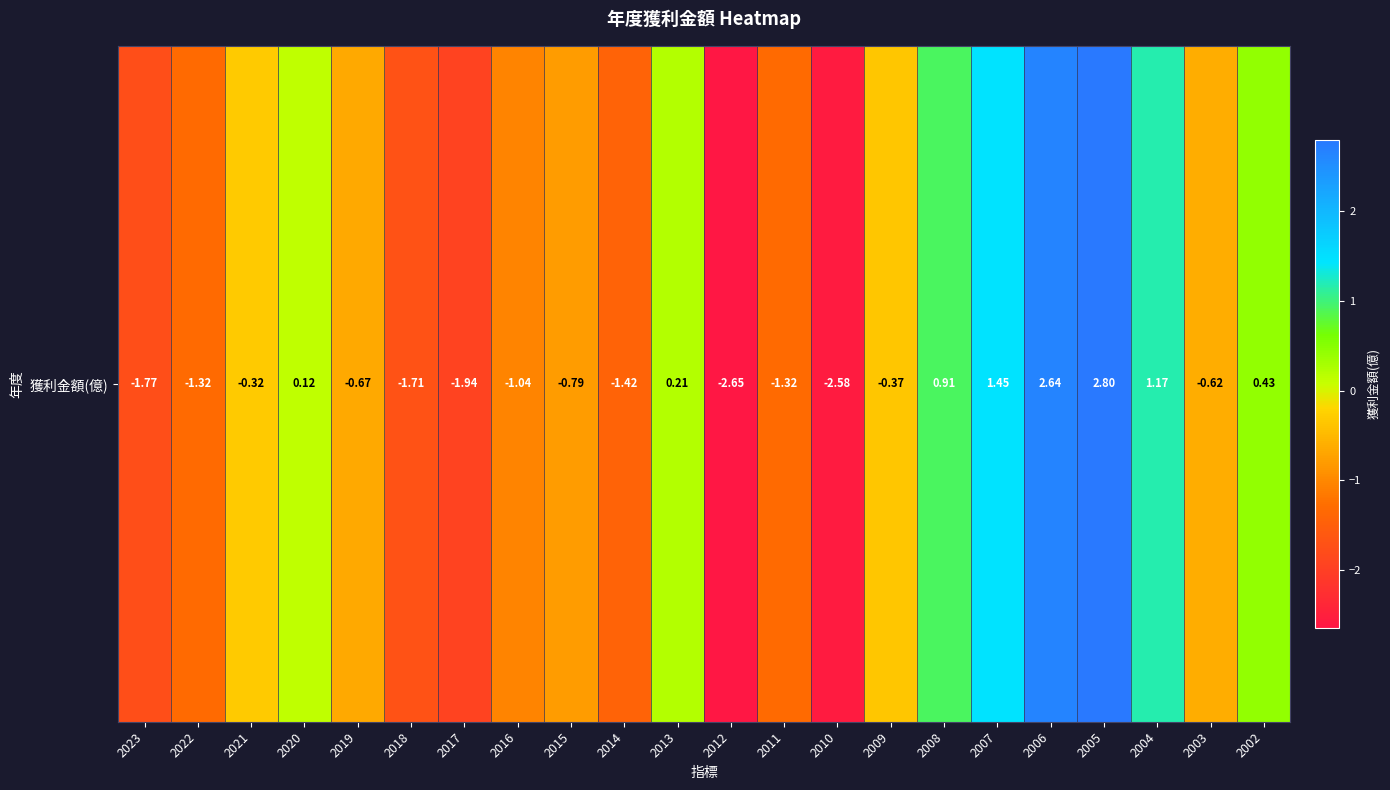

Where is the data nearest to the value 0?

2020